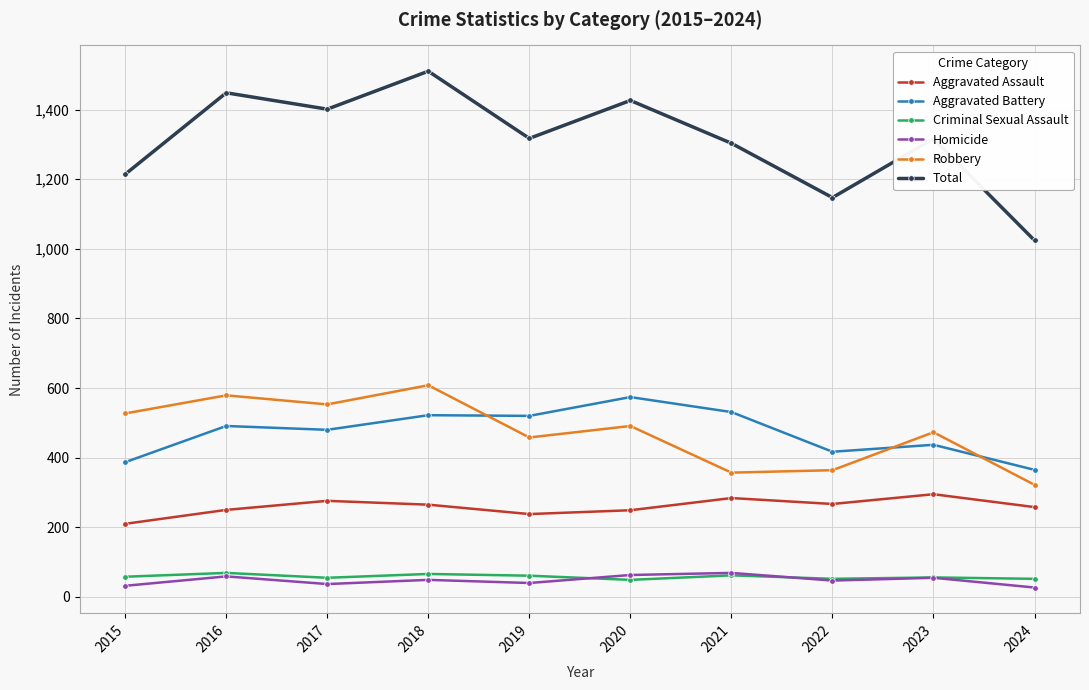

At how many categories does at least one series exceed 1224?

7